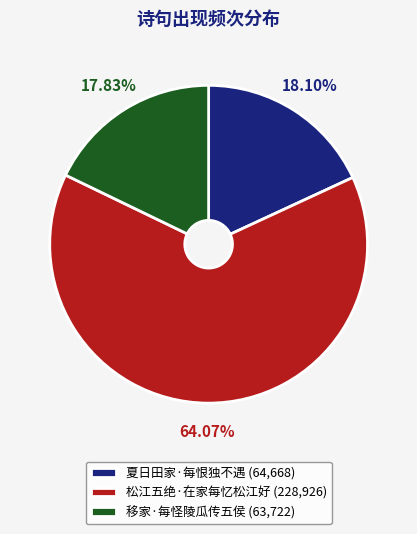

Does 松江五绝·在家每忆松江好 (228,926) account for over 50% of the chart?

Yes